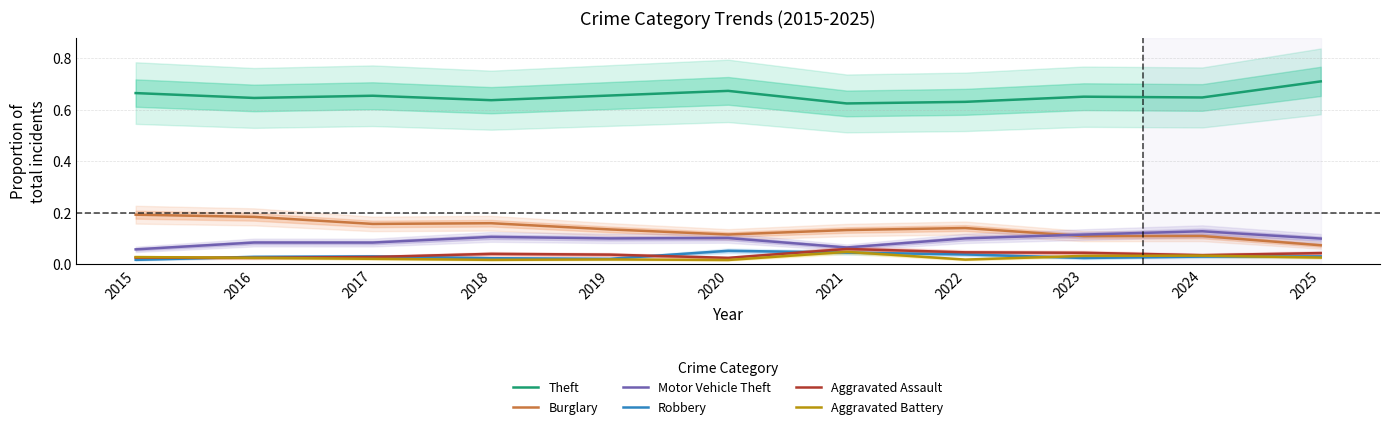

What is the difference between the highest and lowest values at 2015?

0.6